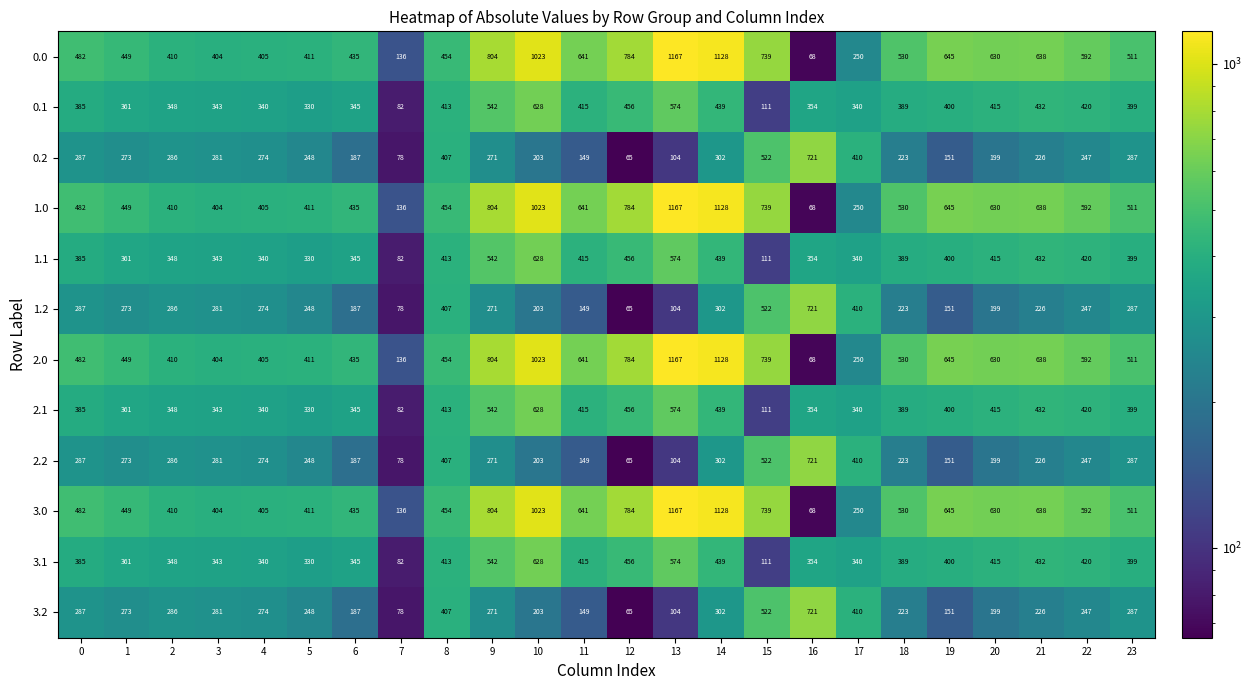

What is the sum of all 1.1 values?

9261